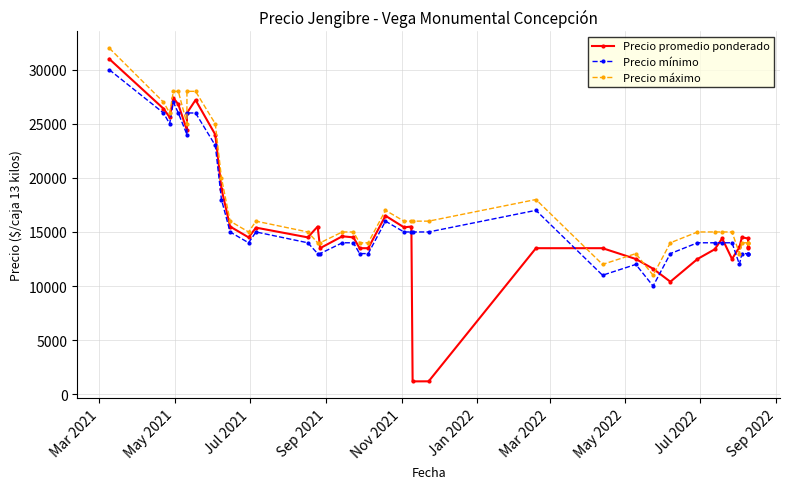

How many values in the Precio mínimo series are below 14000?

13